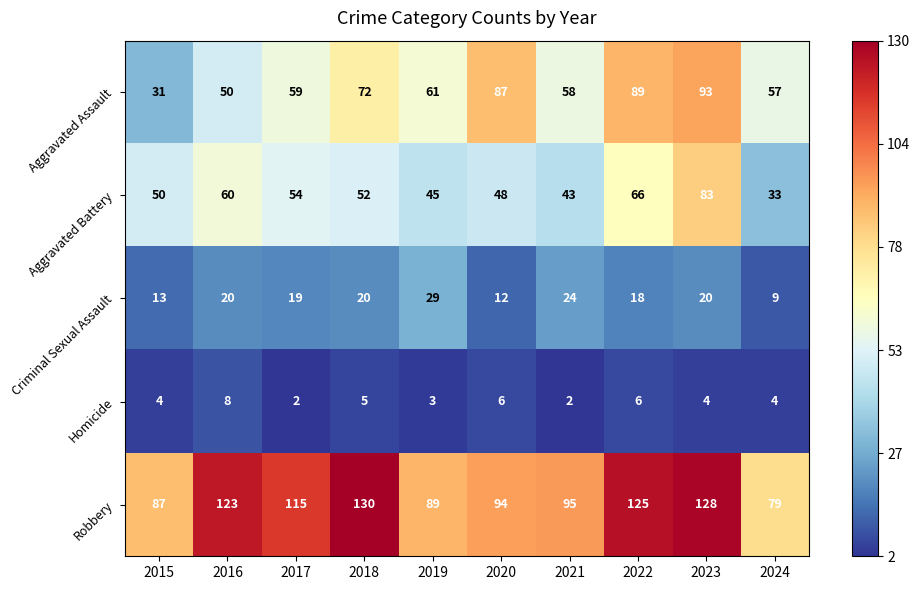

Which series changed the most between 2015 and 2018?

Robbery